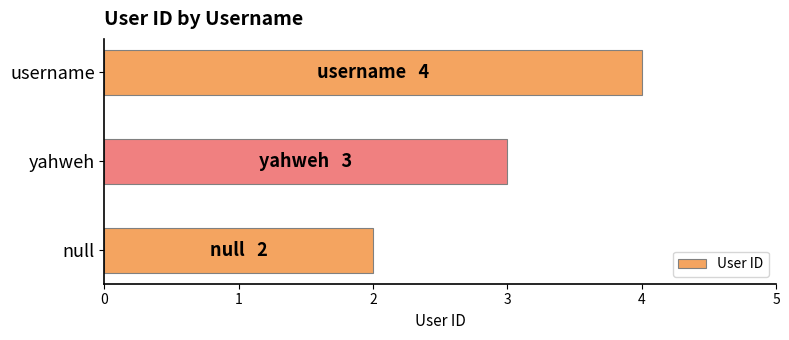

What is the maximum value shown in the chart?

4